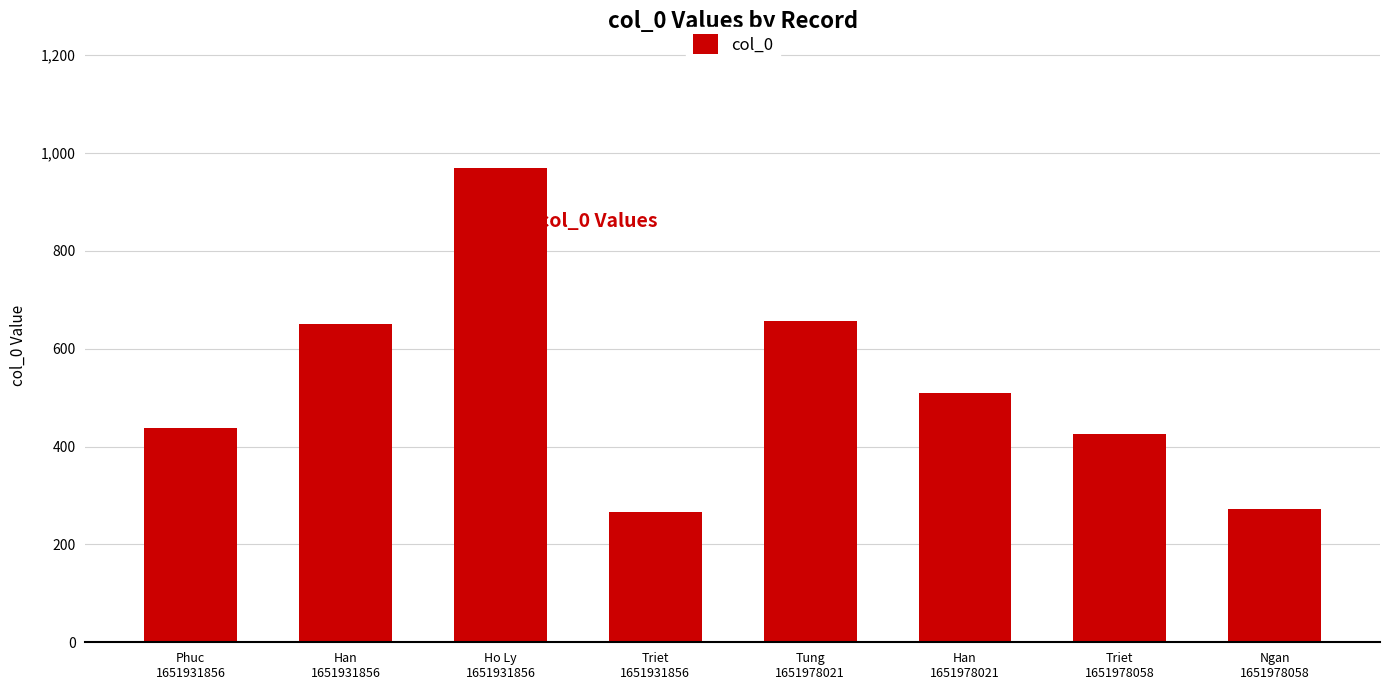

What is the average value?

524